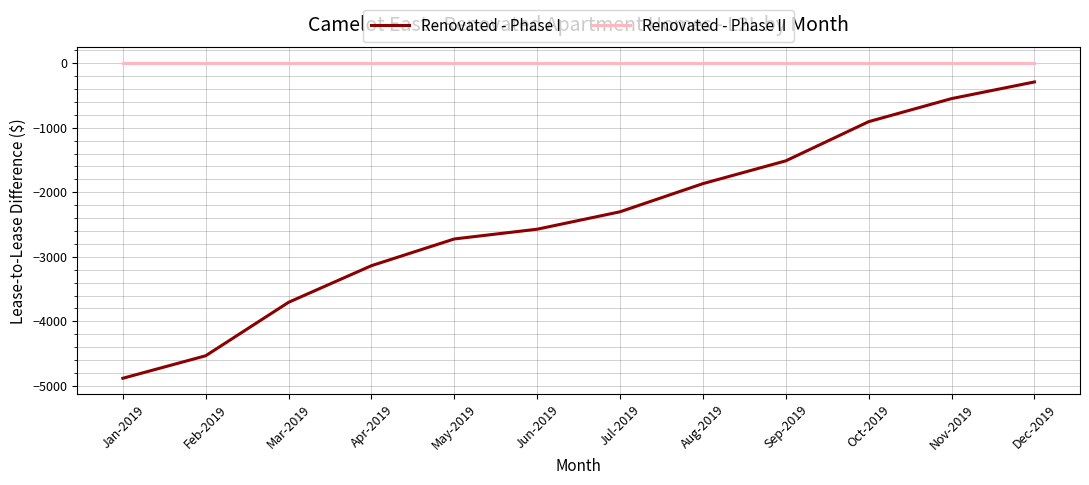

At which label does Renovated - Phase I first exceed -2302?

Aug-2019